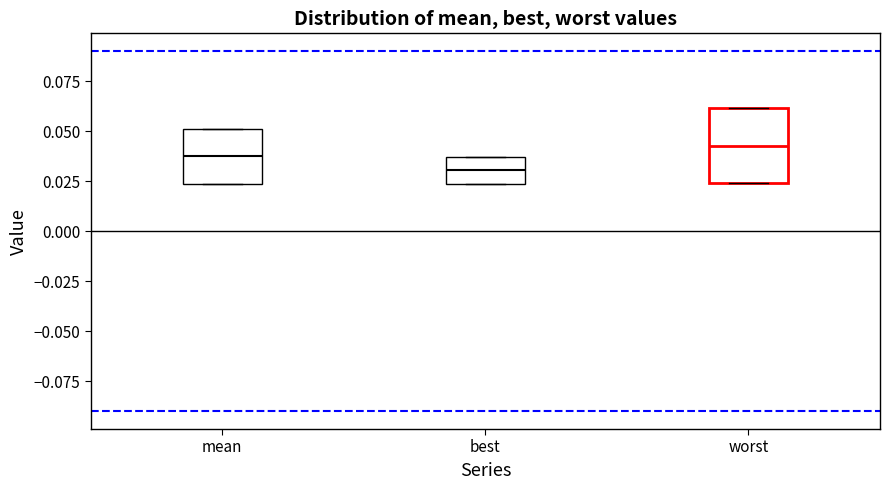

Reading left to right, read every box against the y-axis: the position of its median line, the range the box covers, and the ends of its whiskers. The values are not printed on the chart, so give them approximately, as read against the axis.

mean: median 0.040, box 0.025 to 0.050, whiskers 0.025 to 0.050
best: median 0.030, box 0.025 to 0.035, whiskers 0.025 to 0.035
worst: median 0.045, box 0.025 to 0.060, whiskers 0.025 to 0.060